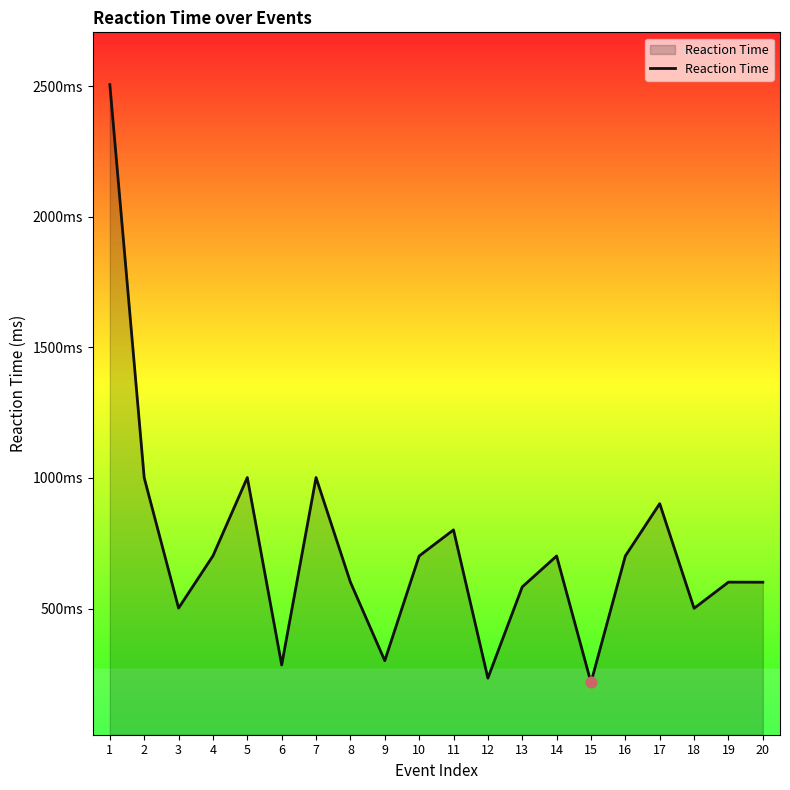

Between 11 and 7, which is larger?

7